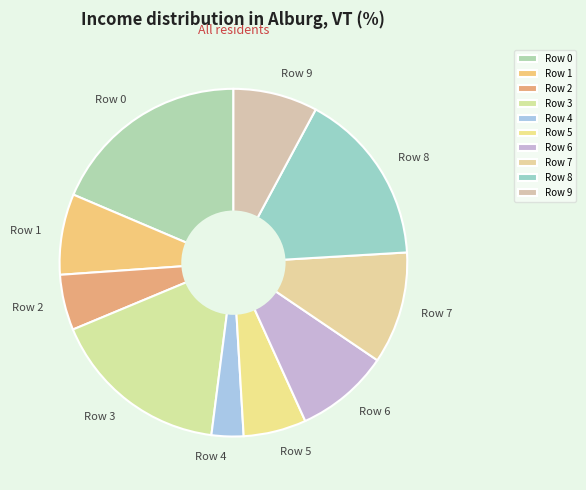

Do Row 1 and Row 4 together represent more than half of the pie?

No